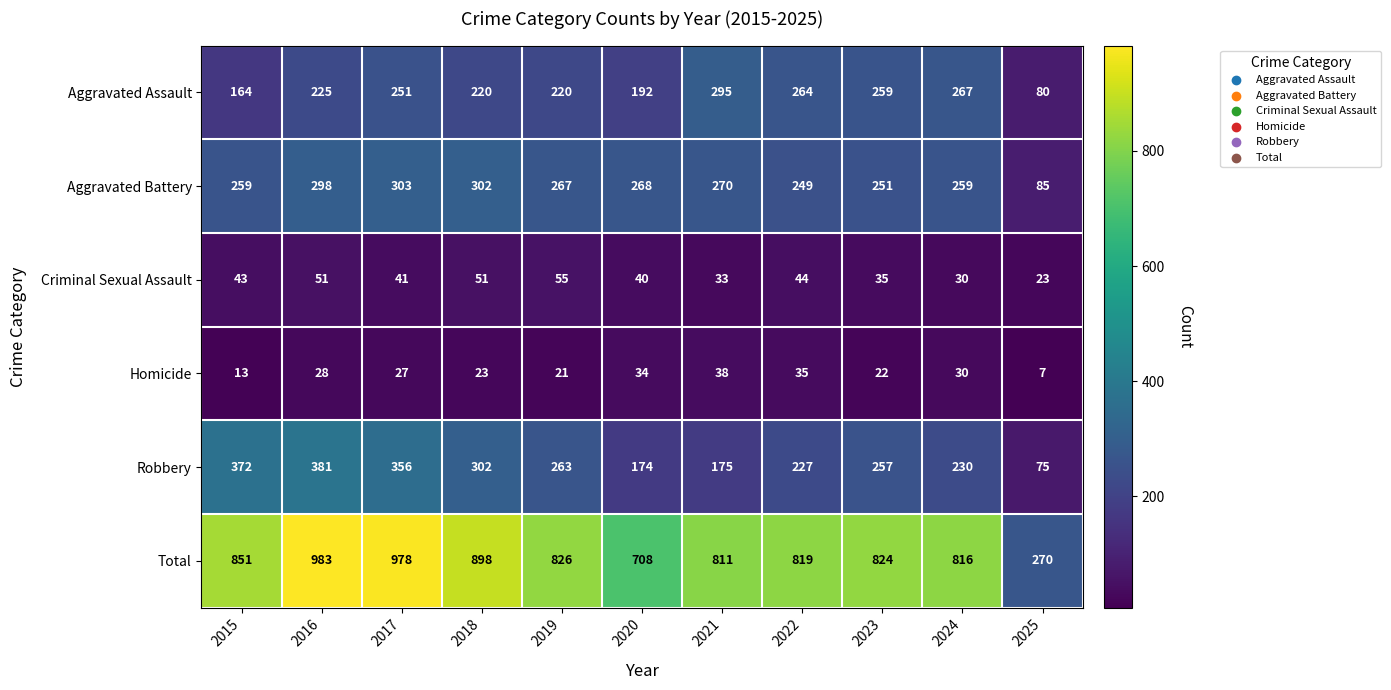

The Homicide series shows 23 at 2015. True or false?

False